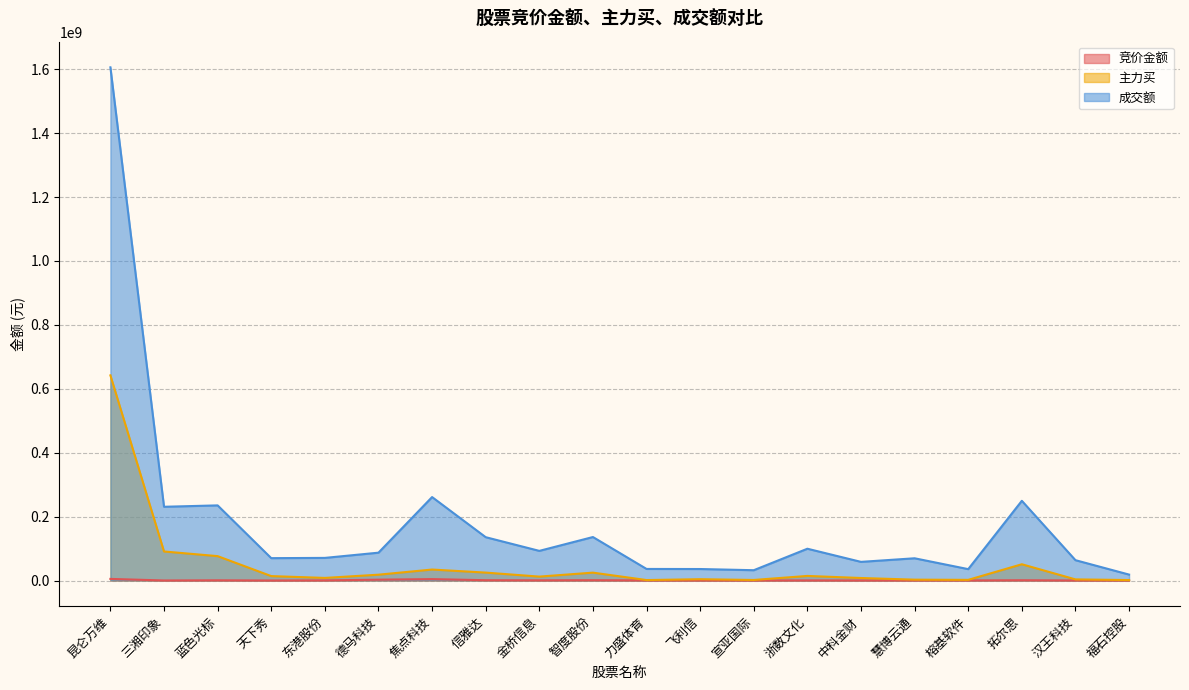

What is the approximate value of 竞价金额 at 飞利信, to the nearest 100?

130600